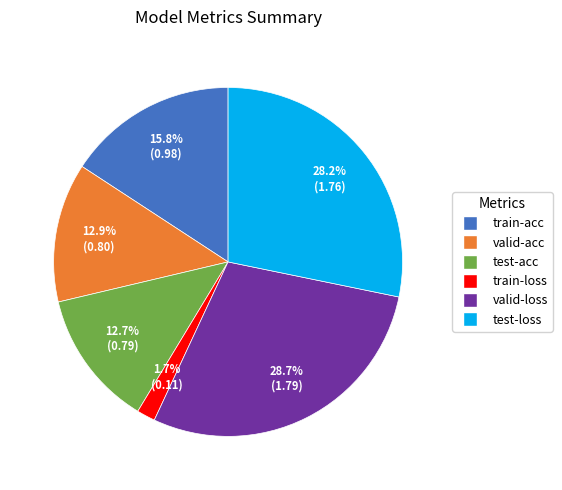

The train-acc slice represents 27% of the pie. True or false?

False